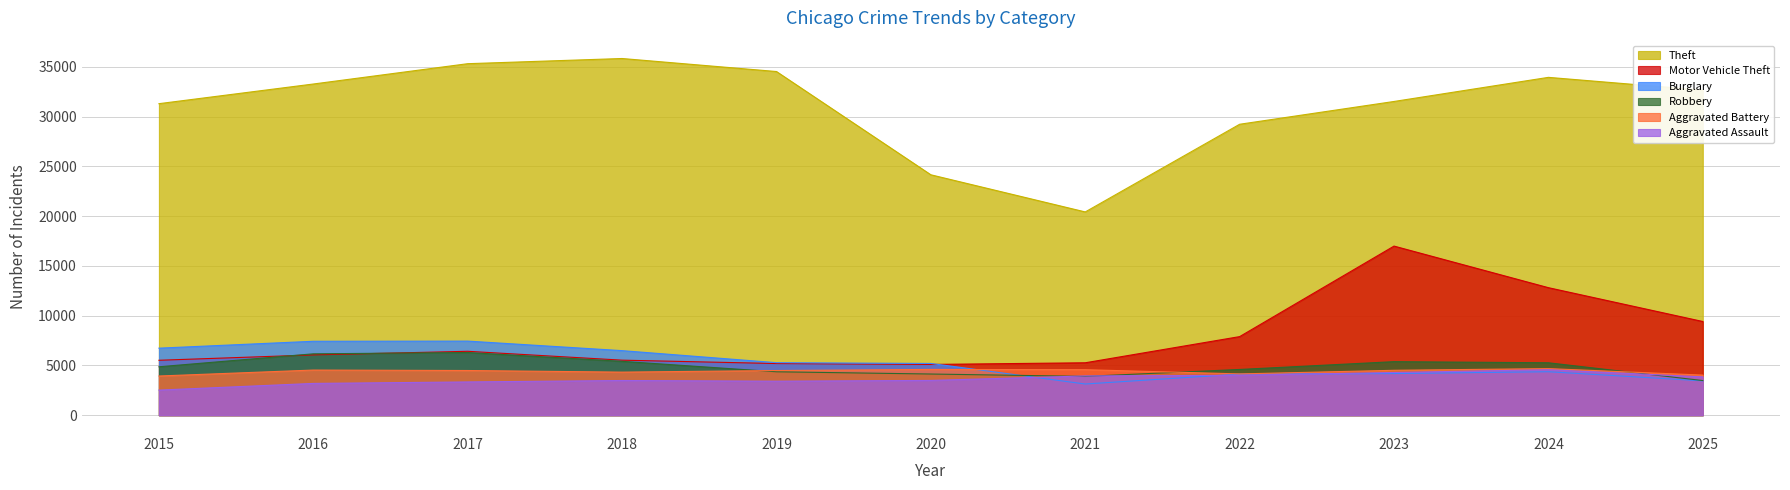

Which category has the highest value across all series?

2018